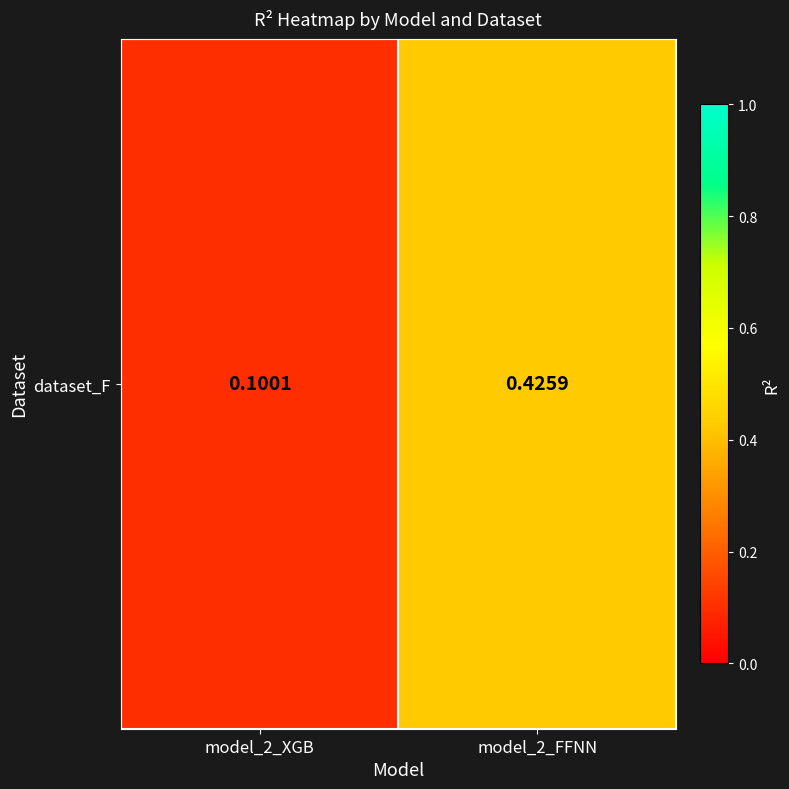

Reading right to left, list all the values displayed in this chart.

0.4	0.1